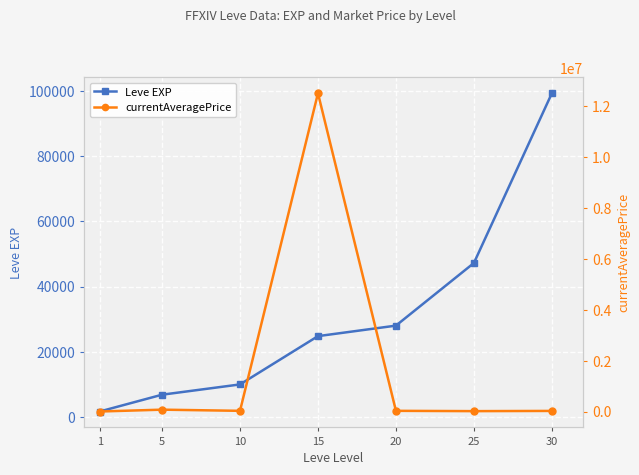

Where do Leve EXP and currentAveragePrice first cross each other?

20 and 25